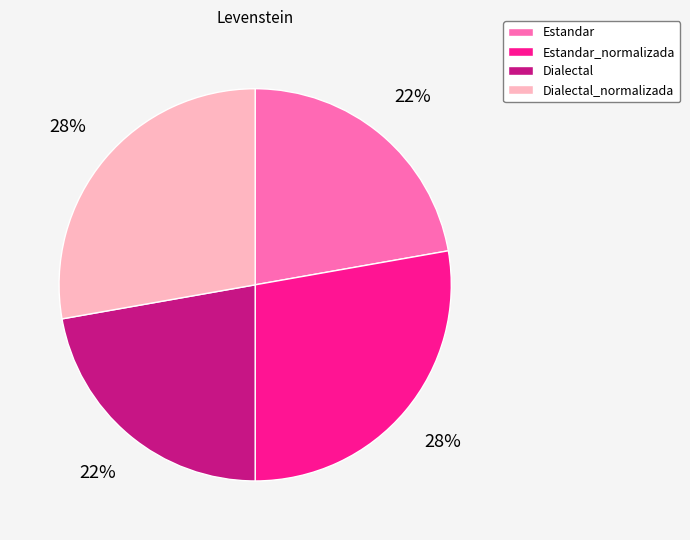

Is there a majority slice in this chart?

No